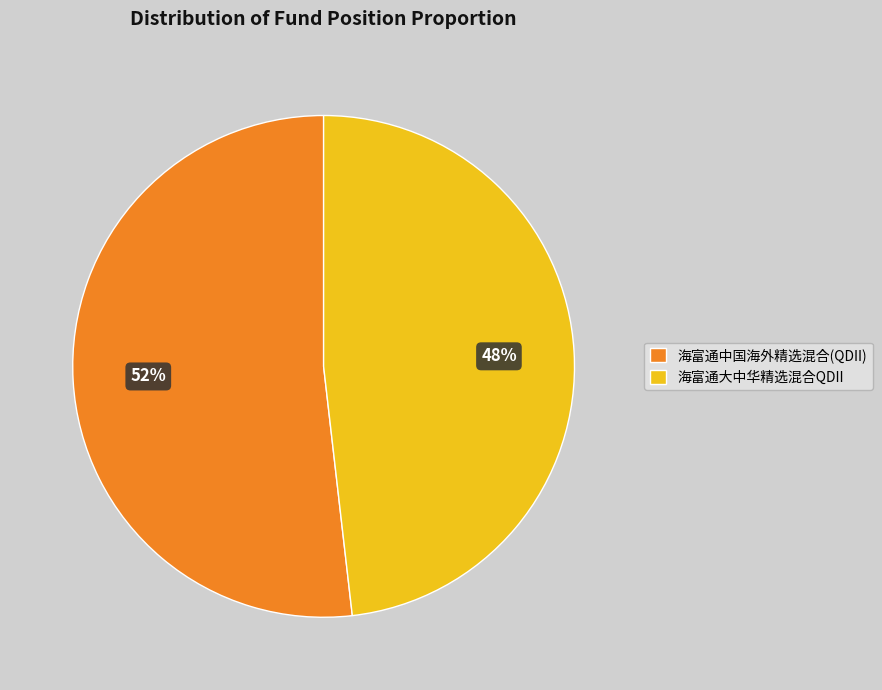

Is 海富通中国海外精选混合(QDII) the majority of the pie?

Yes